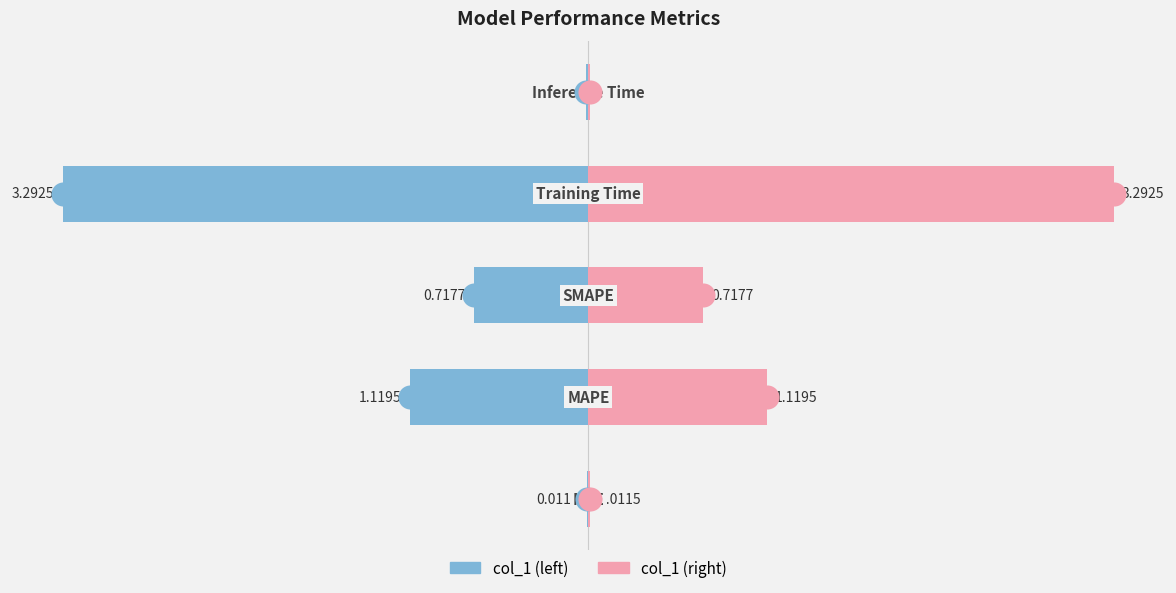

At how many categories does at least one series exceed 1?

2